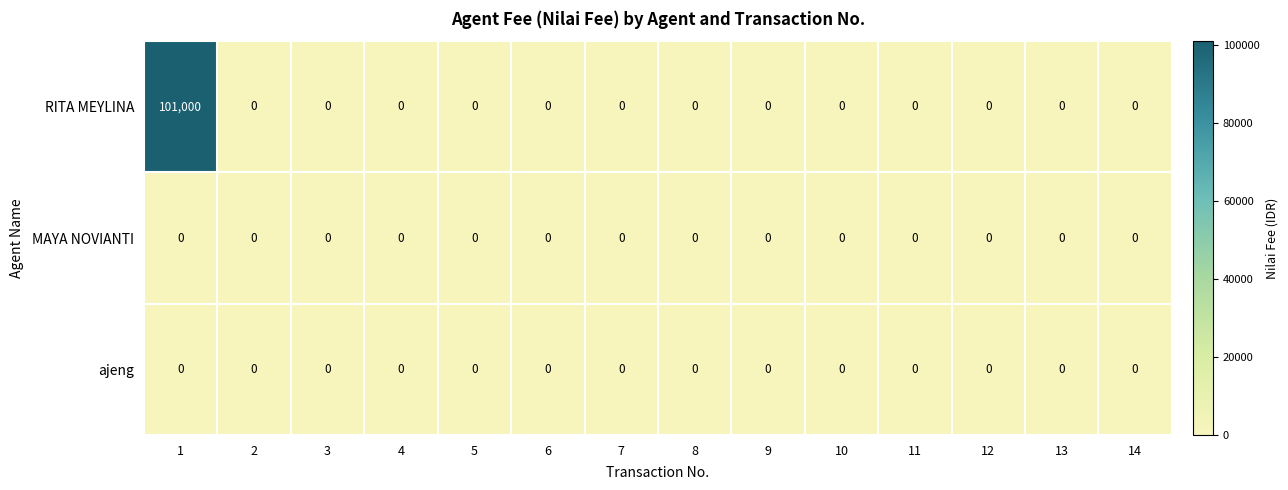

Which series has the largest range (max minus min)?

RITA MEYLINA